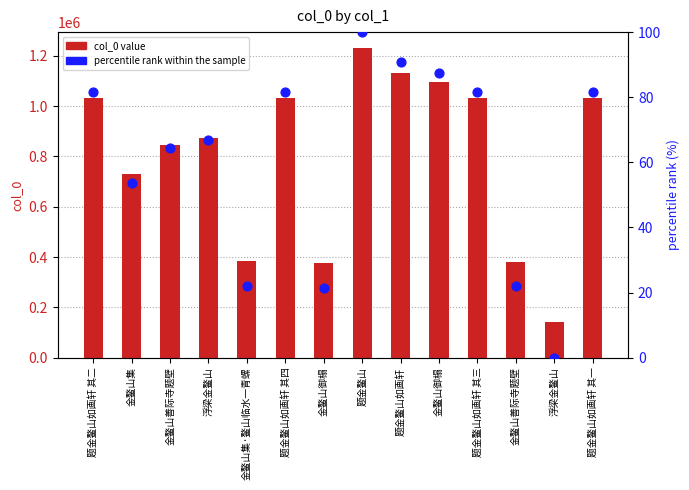

Which series has the largest total across all categories?

col_0 value